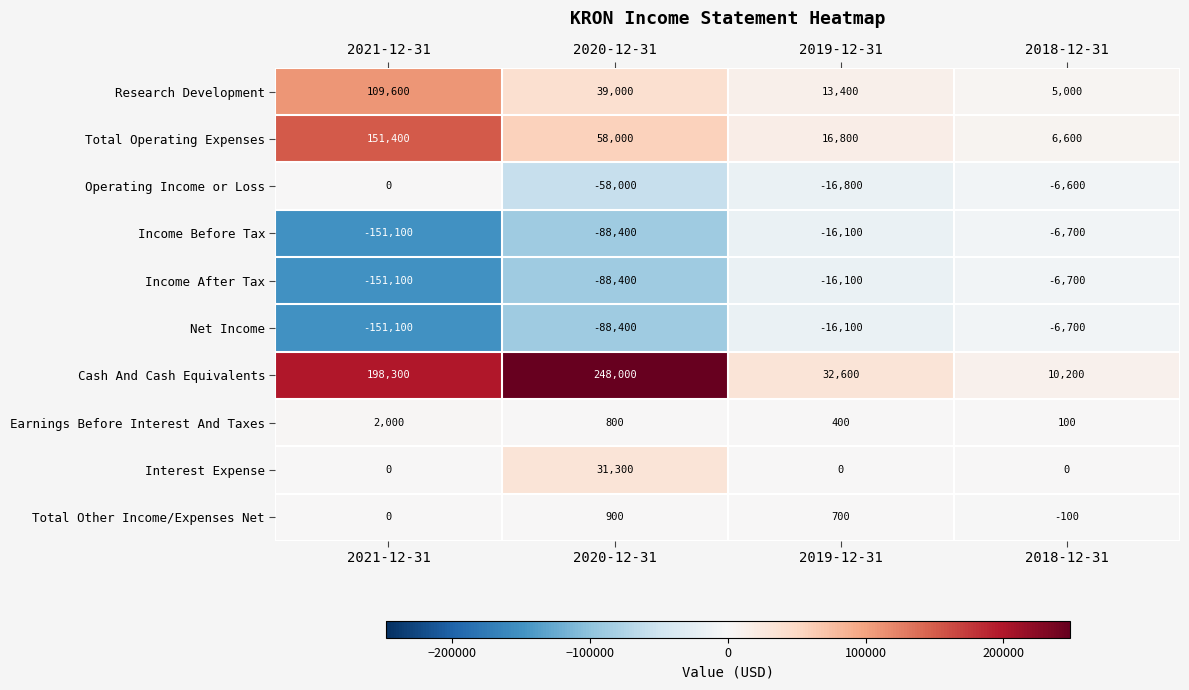

Rank the categories by Income After Tax value from highest to lowest.

2018-12-31, 2019-12-31, 2020-12-31, 2021-12-31